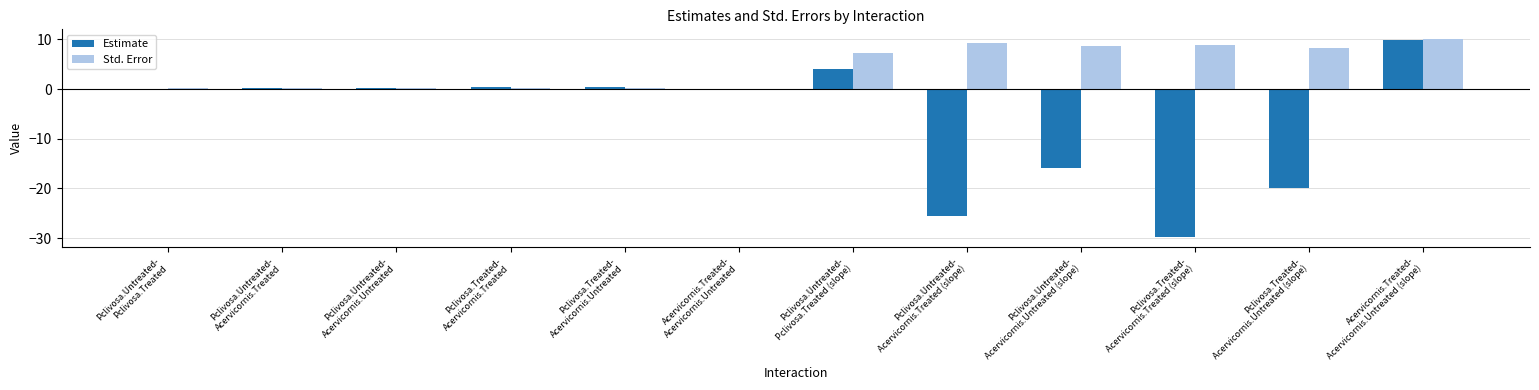

Which category has the highest value across all series?

Acervicornis.Treated-
Acervicornis.Untreated (slope)